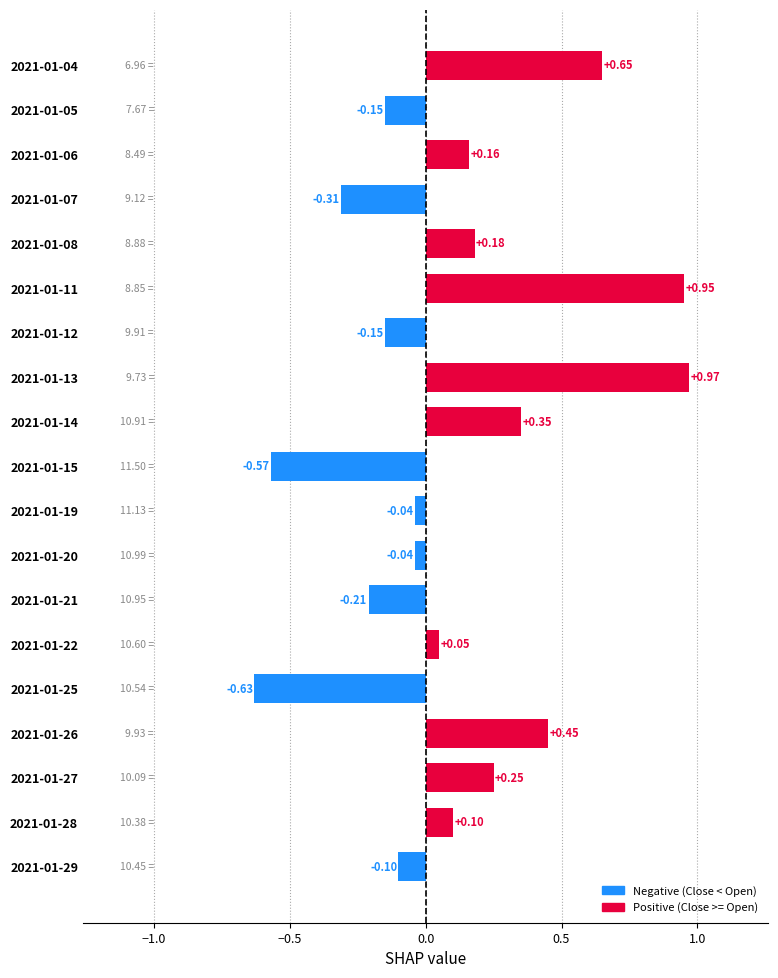

What is the sum of the values at 2021-01-04 and 2021-01-07?

0.3